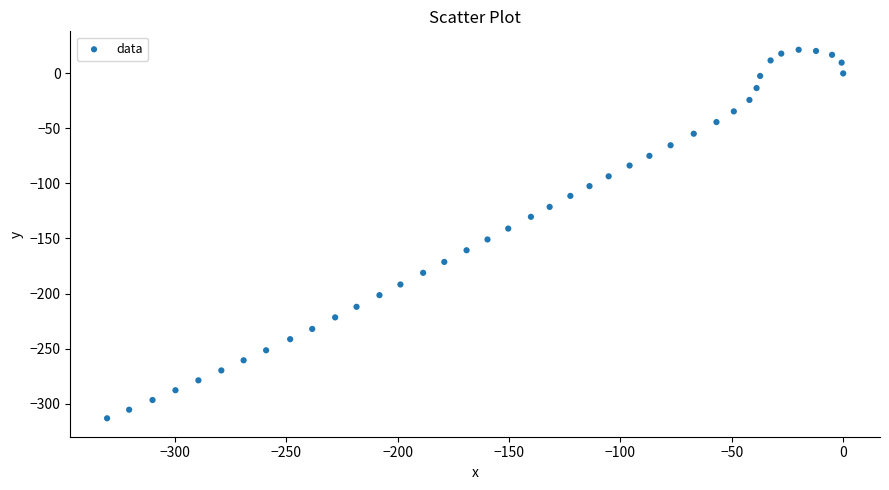

What is the range of X values (max minus min)?

330.5